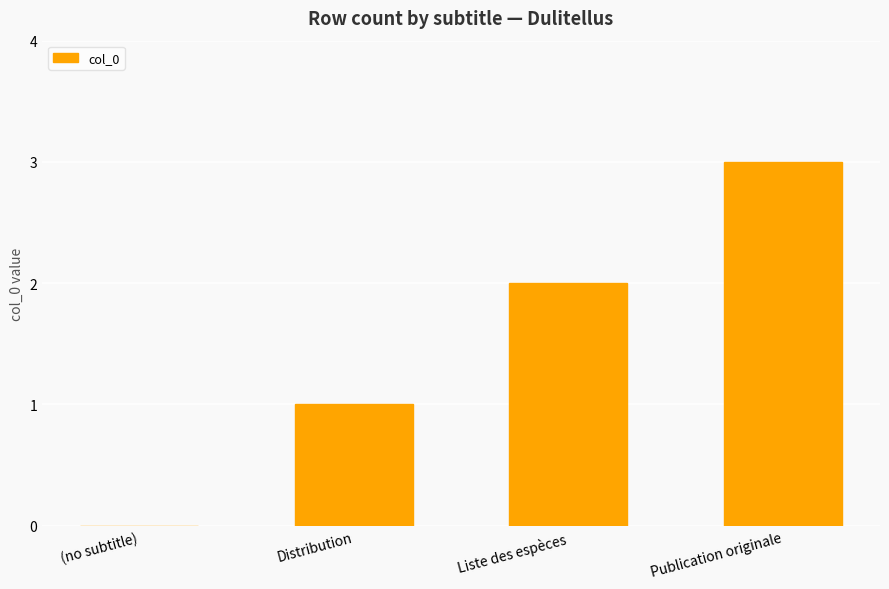

Read the value at Publication originale.

3